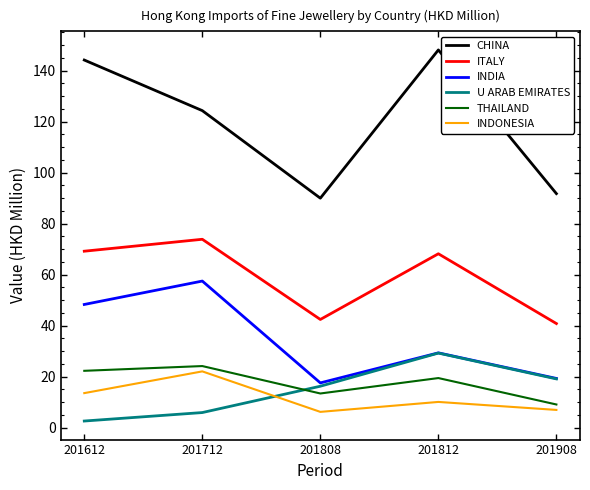

At which label does CHINA first exceed 124?

201612